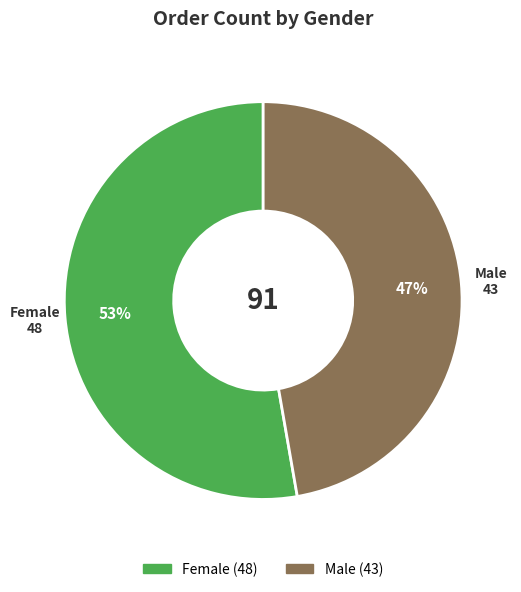

What is the smallest slice in the pie chart?

Male